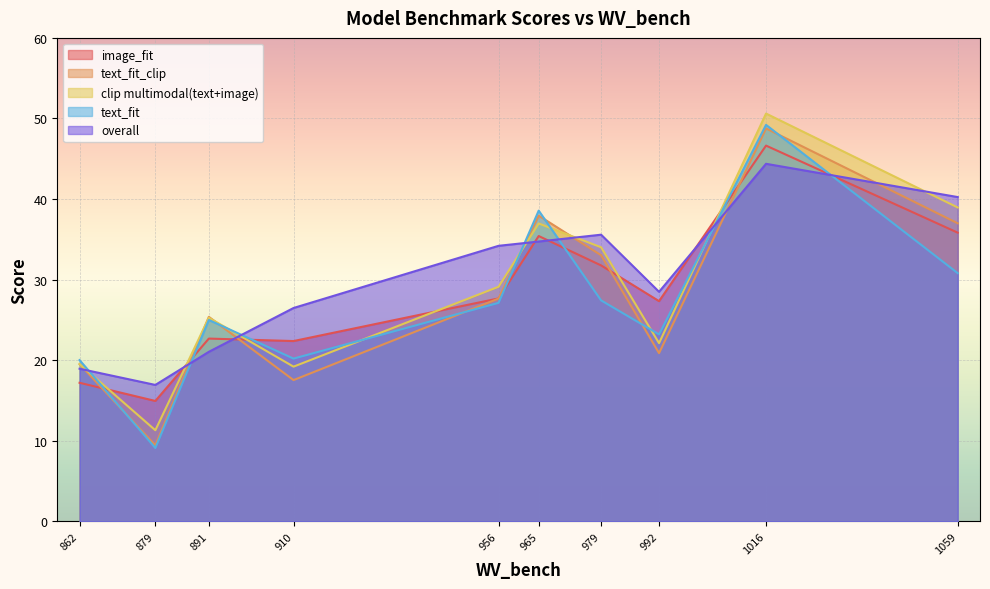

How many lines are shown in the chart?

5